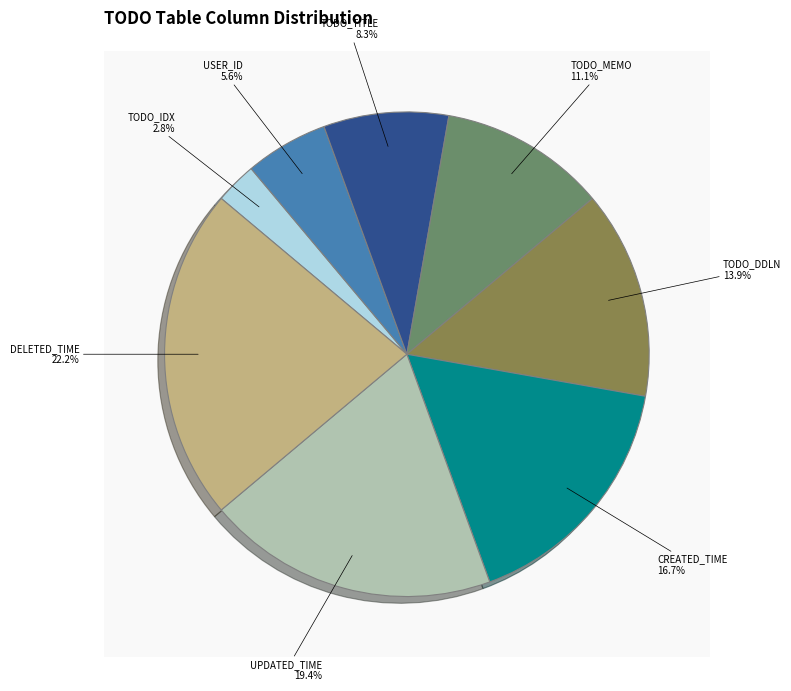

To the nearest percent, what is the difference between the largest and smallest slice percentages?

19%